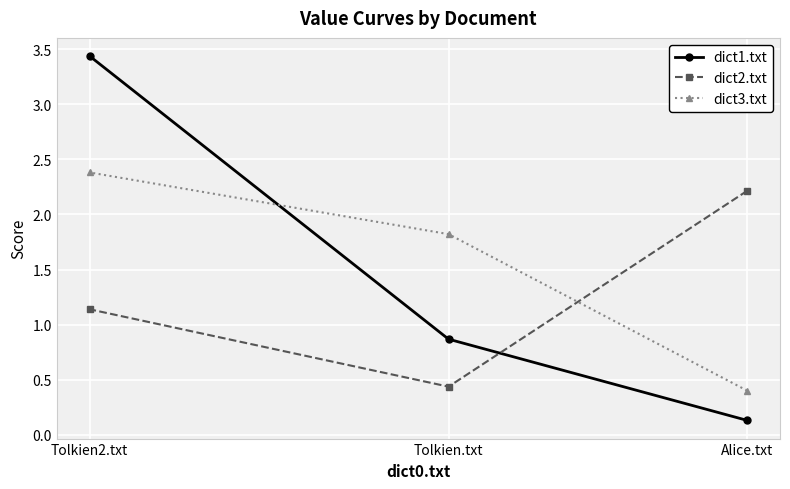

List the series in order of their overall mean, lowest first.

dict2.txt, dict1.txt, dict3.txt